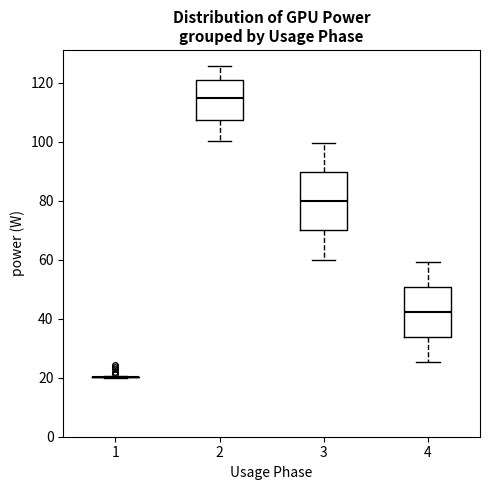

Comparing the boxes themselves (not the whiskers), which one is the tallest?

3